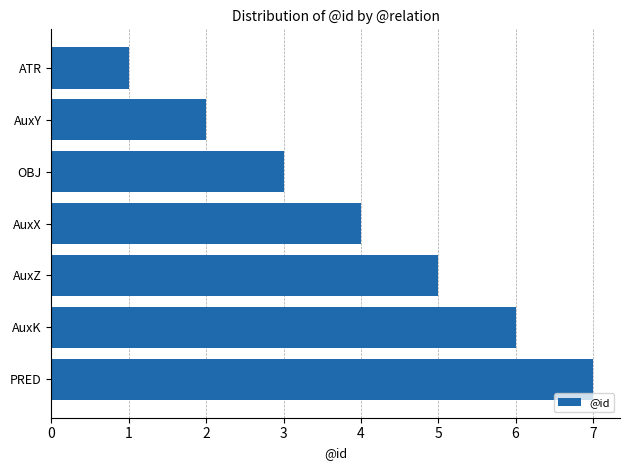

What is the difference between the values at AuxX and PRED?

3